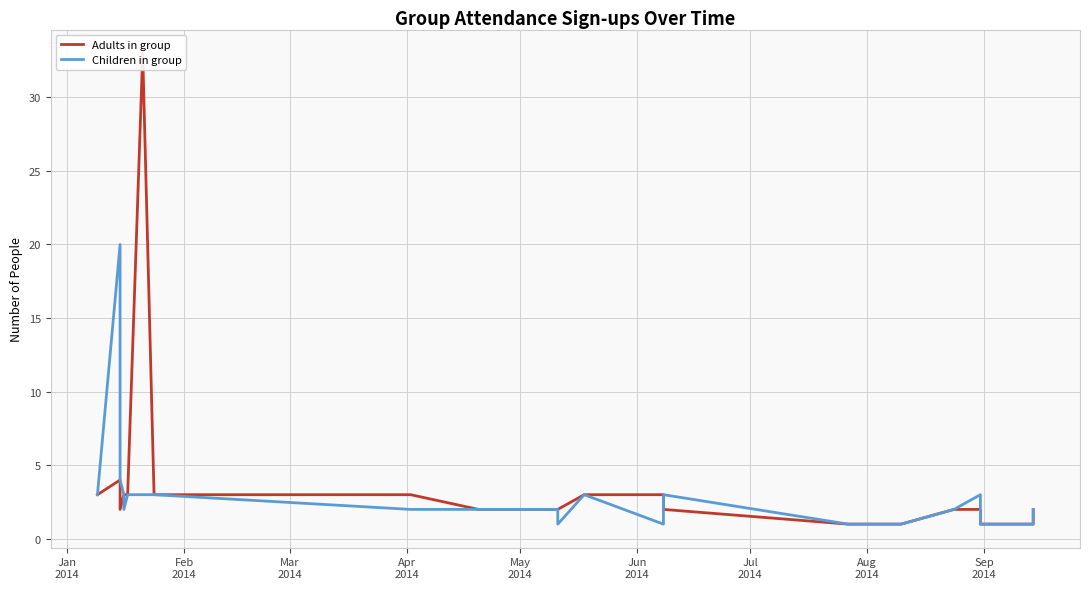

What are all the series names shown in the legend?

Adults in group, Children in group